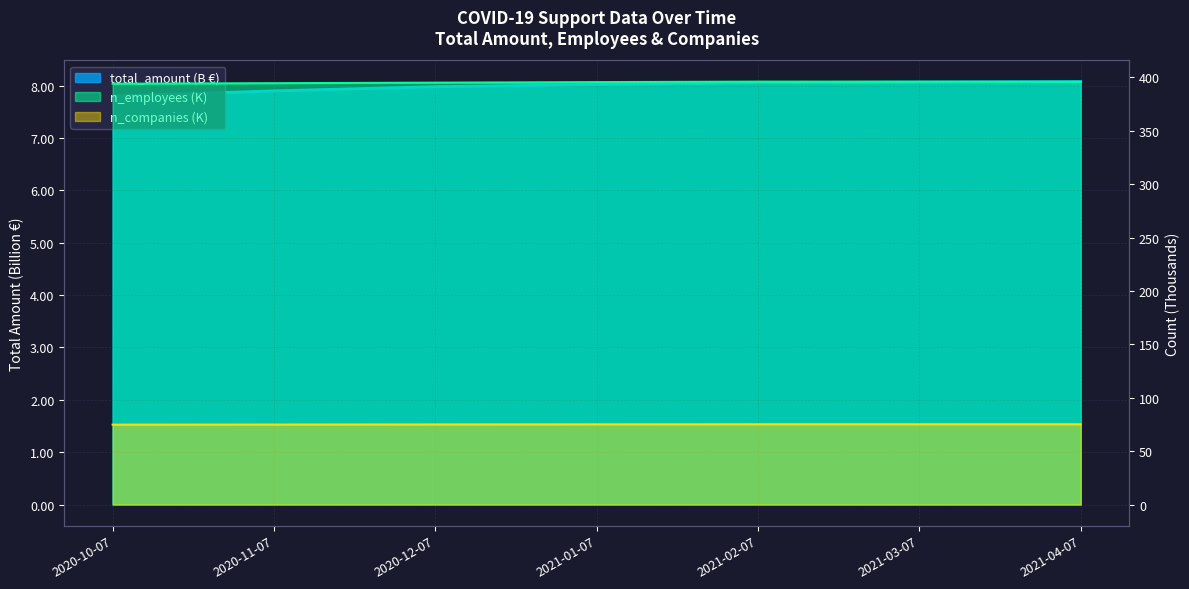

True or false: n_companies and total_amount cross at least once.

False